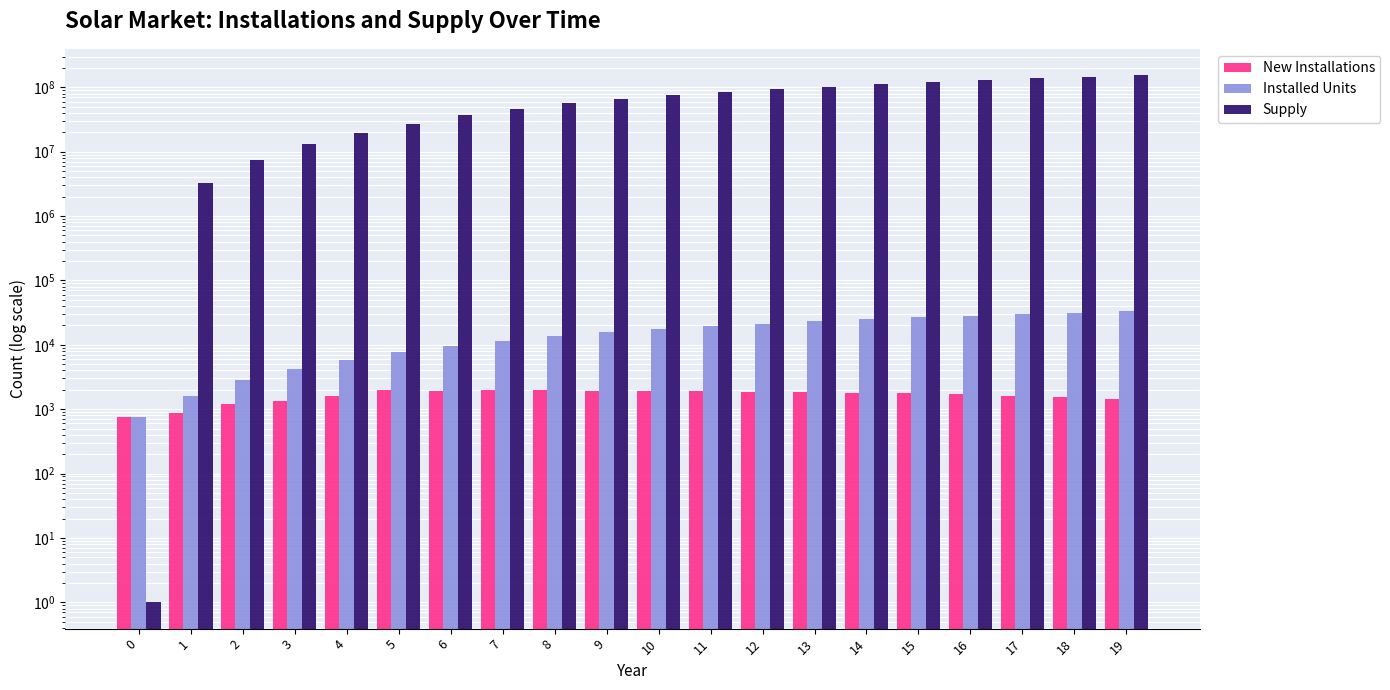

At which label does Installed Units reach its peak?

19